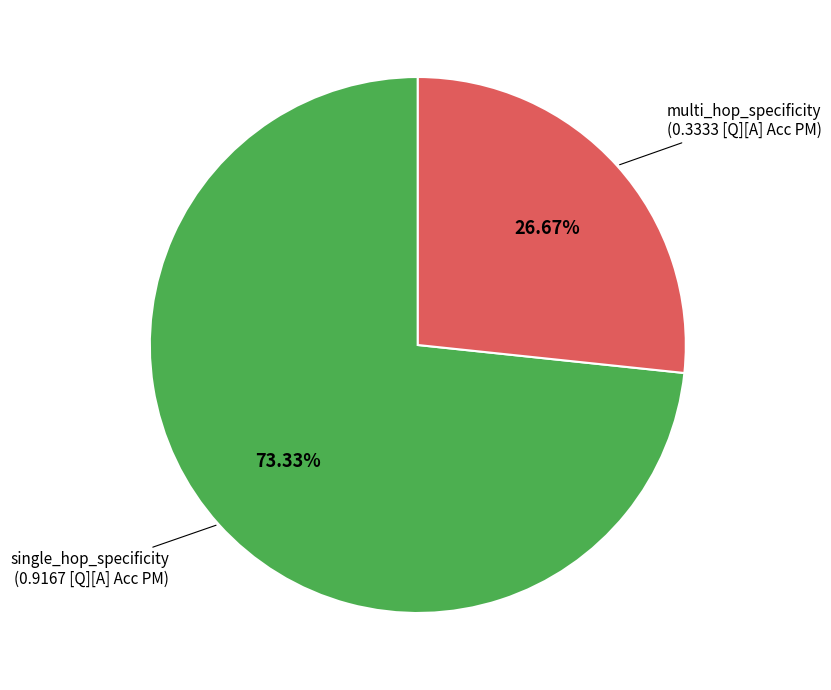

Is there a majority slice in this chart?

Yes